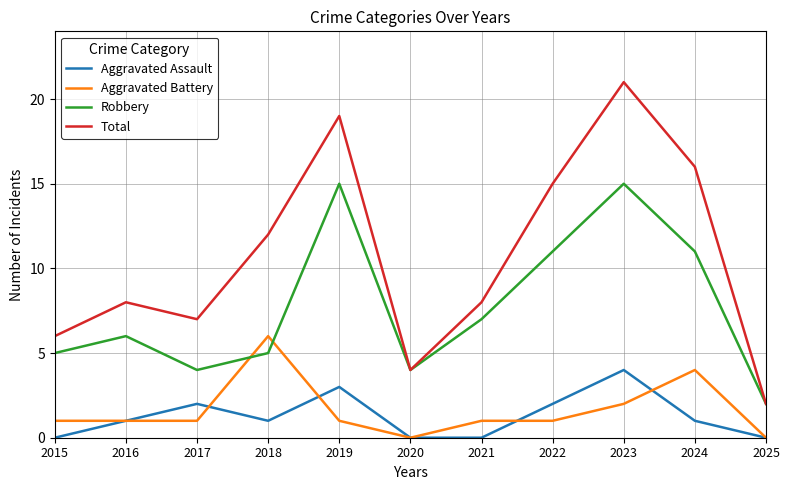

Which series changed the most between 2018 and 2023?

Robbery